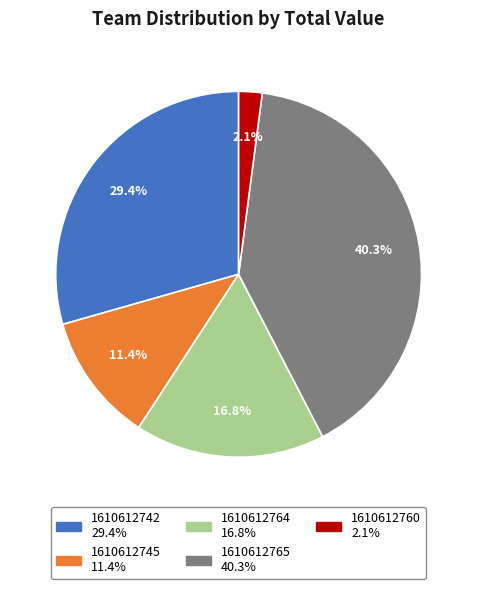

True or false: 1610612745 accounts for 11% of the total.

True